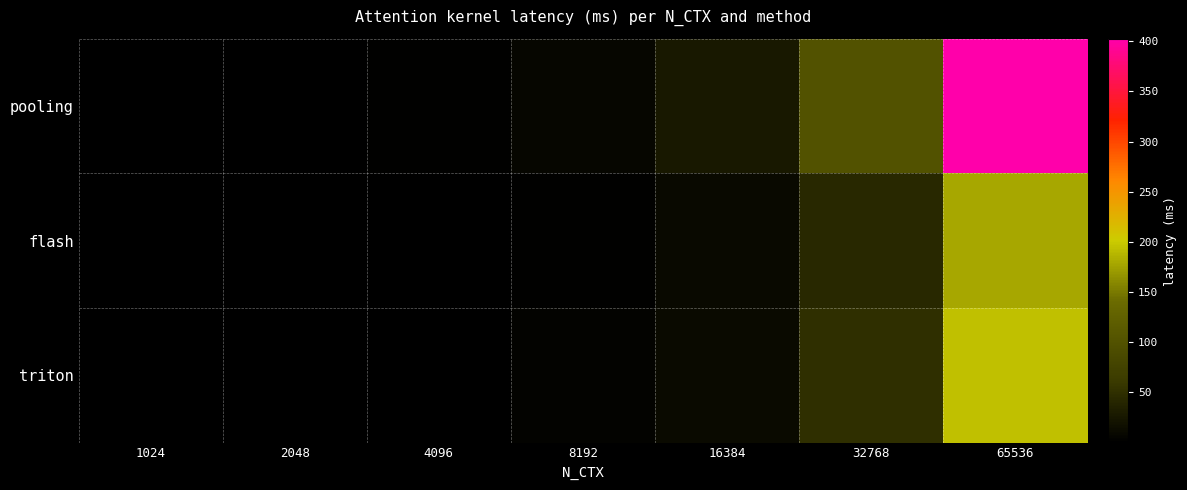

Which category has the lowest value across all series?

1024